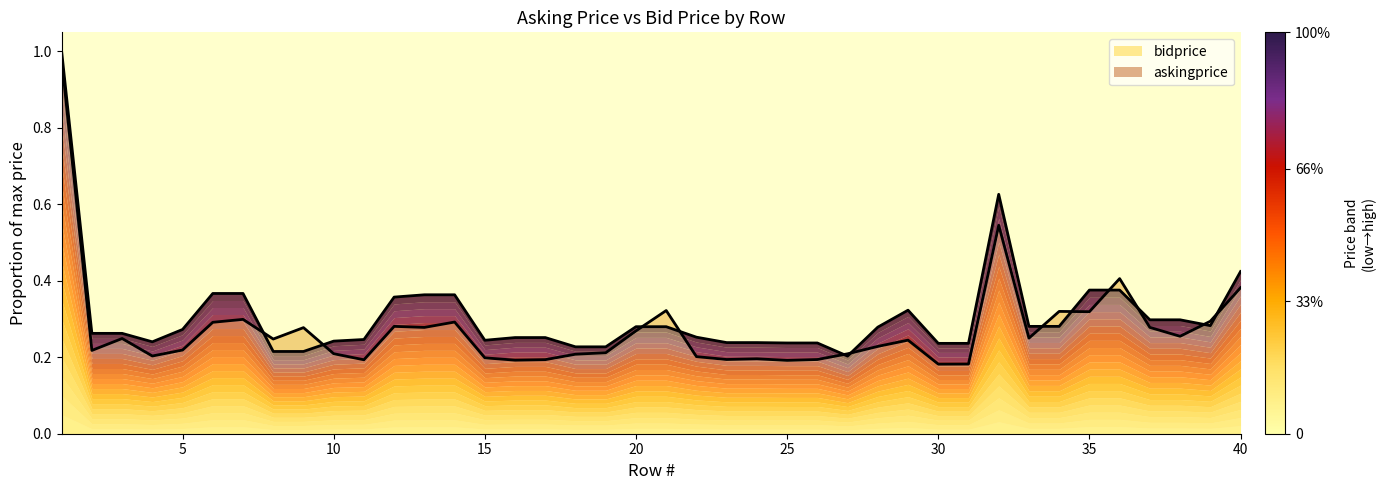

How many lines are shown in the chart?

2